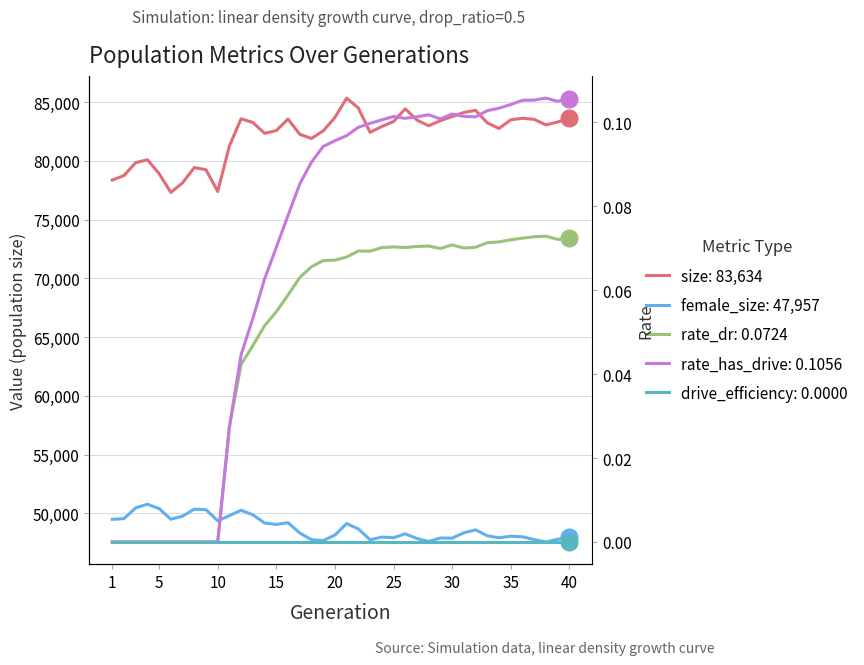

The value of rate_has_drive at 38 is 0.2. True or false?

False